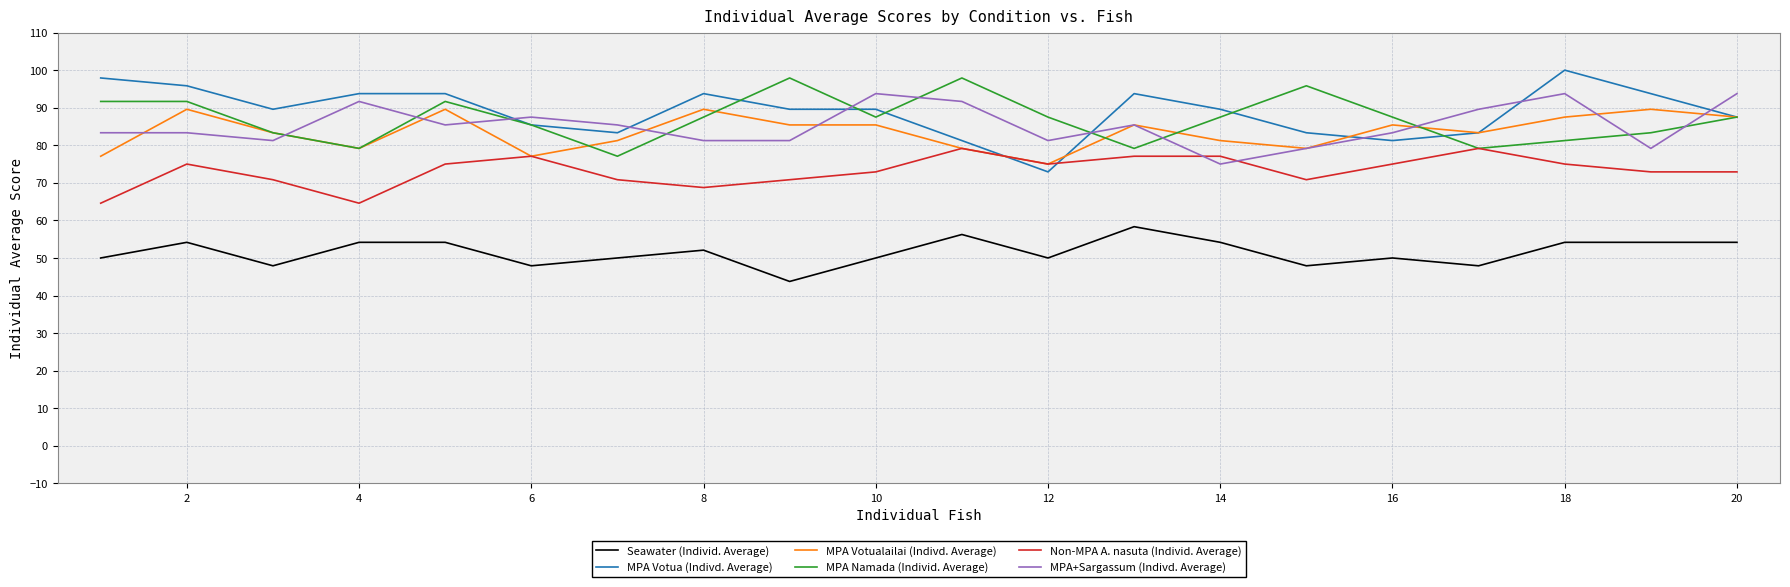

Is this an area chart (filled region under the line)?

No